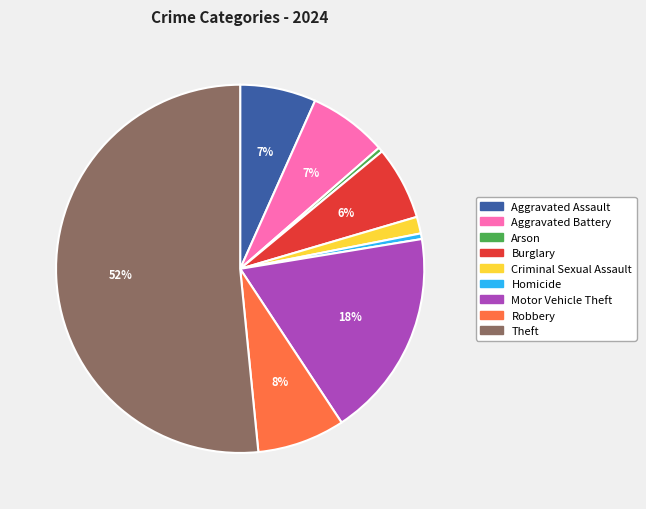

Which has a higher value, Aggravated Assault or Criminal Sexual Assault?

Aggravated Assault